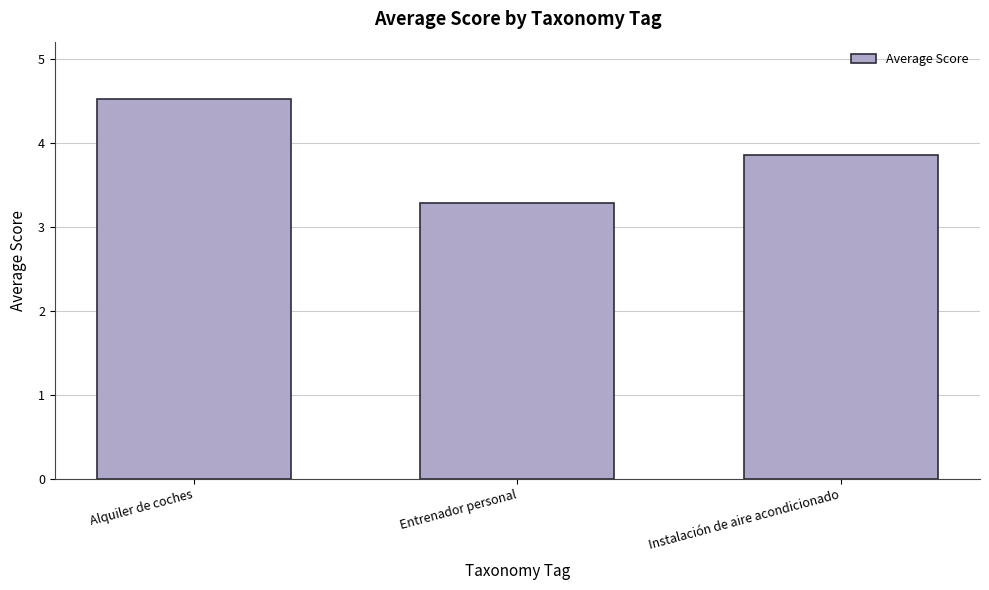

How many bars are there in total?

3